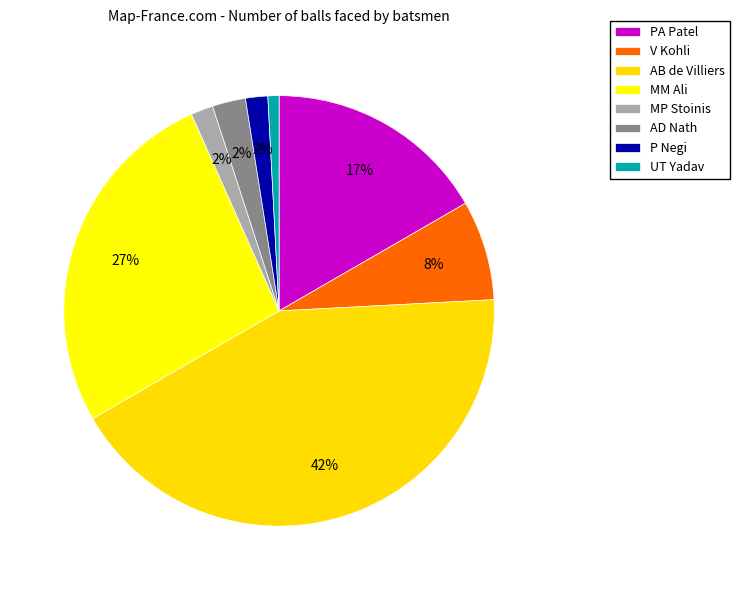

The MP Stoinis slice represents 1% of the pie. True or false?

False